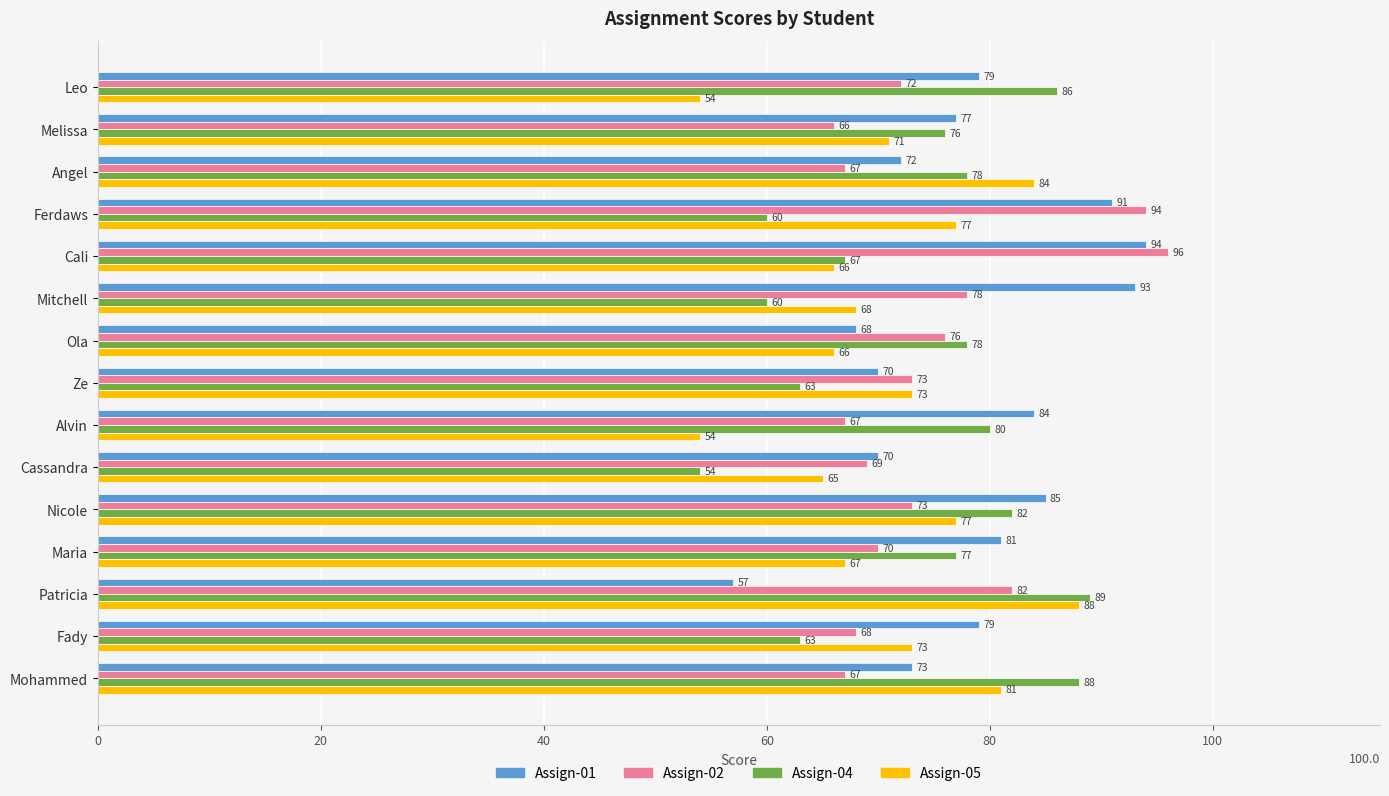

How many series are shown in this chart?

4